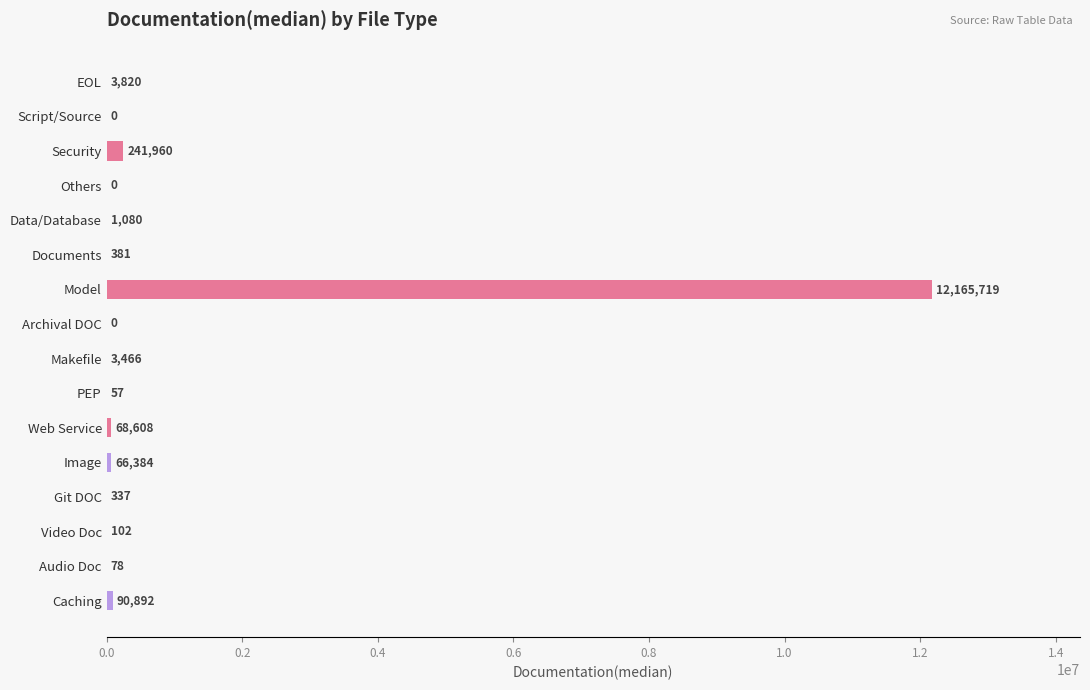

What is the change in value from Archival DOC to Git DOC?

+337